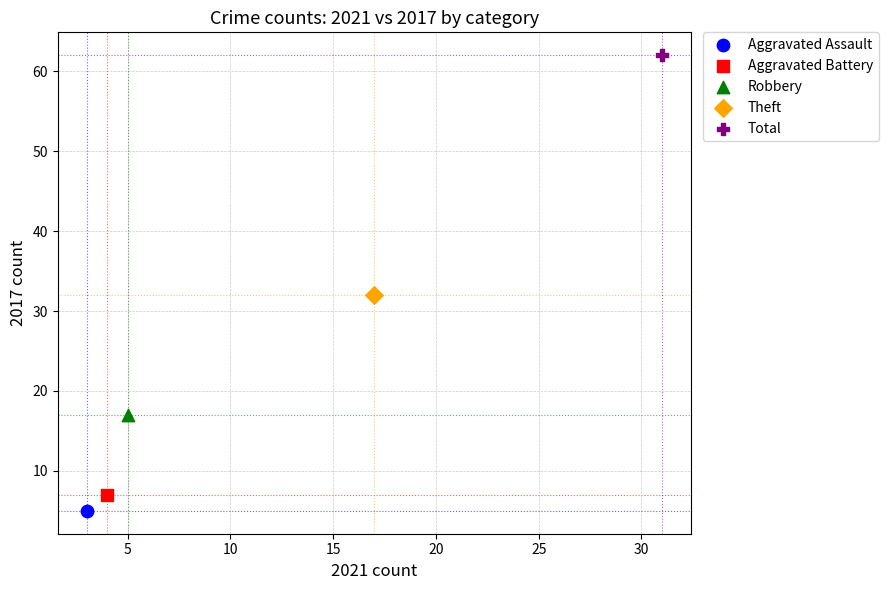

What are all the series names shown in the legend?

Aggravated Assault, Aggravated Battery, Robbery, Theft, Total